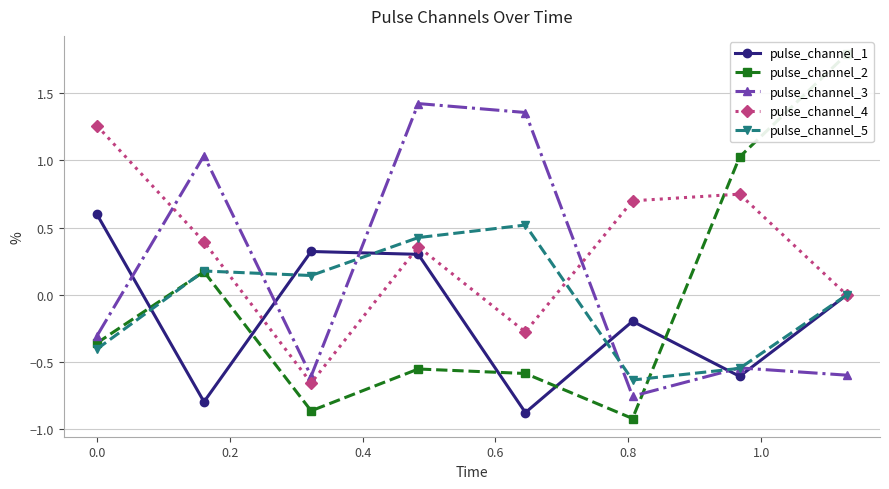

True or false: pulse_channel_1 has more than 0 points higher than both neighbors.

True